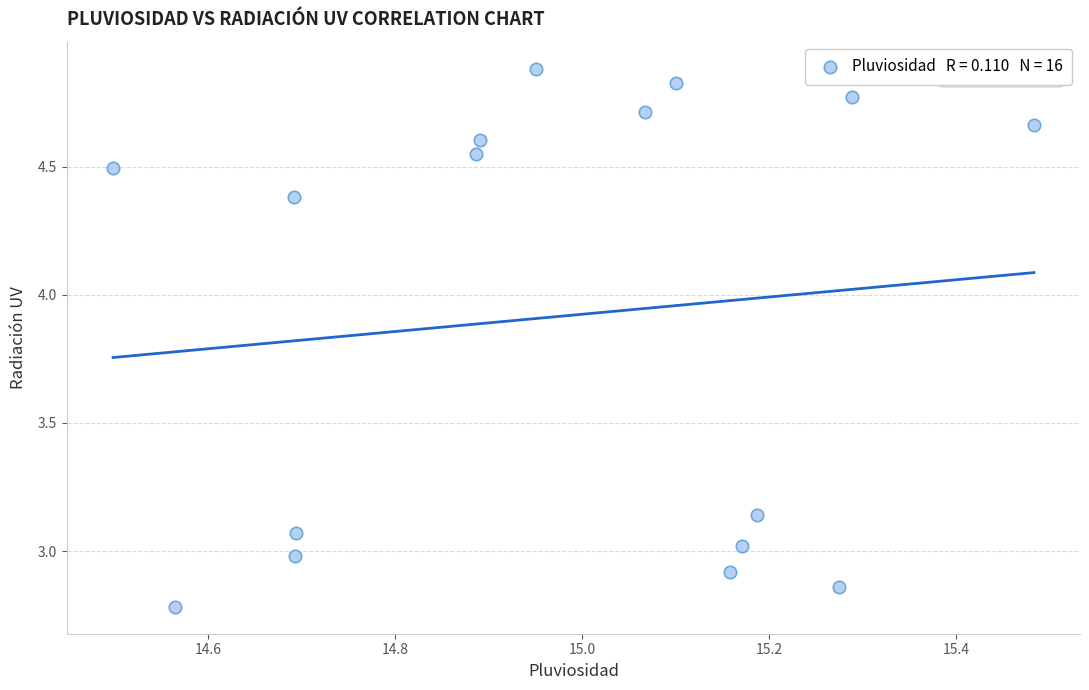

What is the range of Y values (max minus min)?

2.1